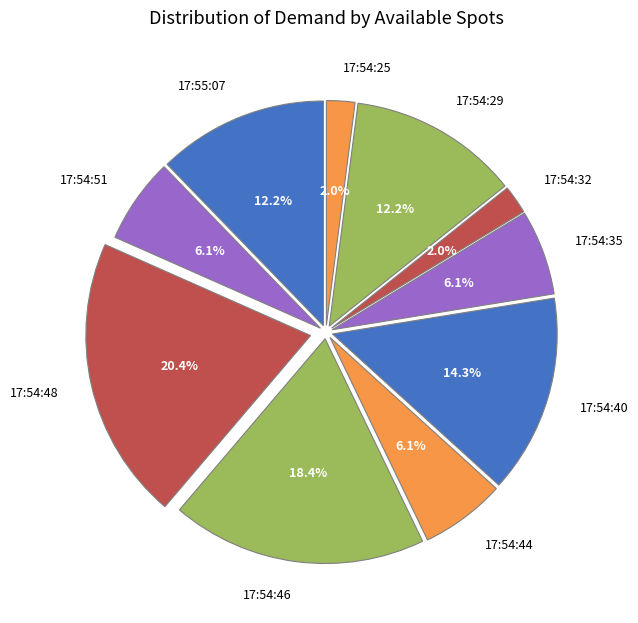

Approximately how many times larger is the value at 17:54:29 compared to 17:54:44?

2.0